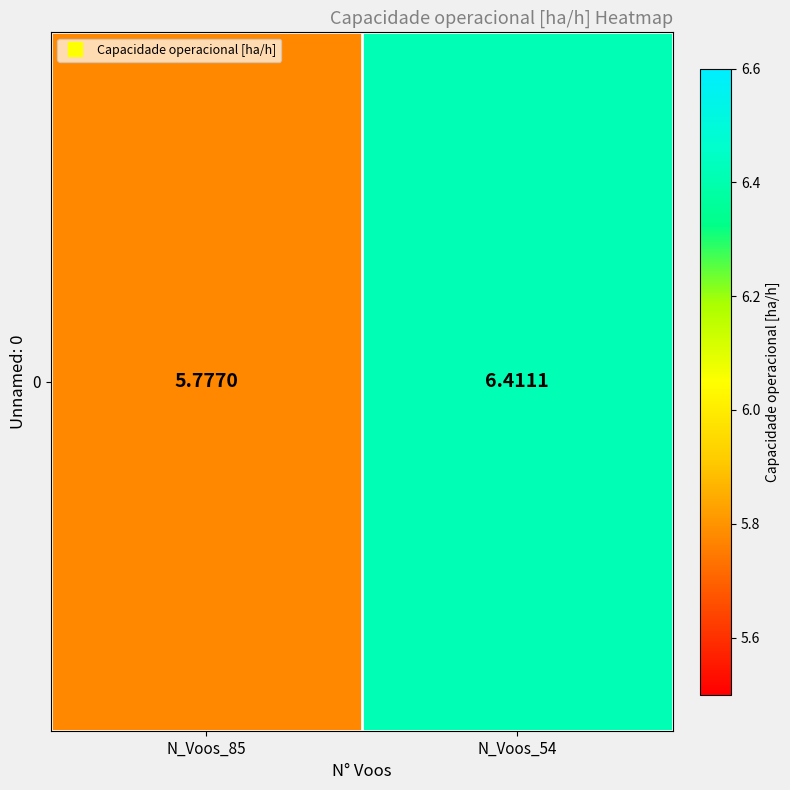

List the labels in order of value, smallest first.

N_Voos_85, N_Voos_54